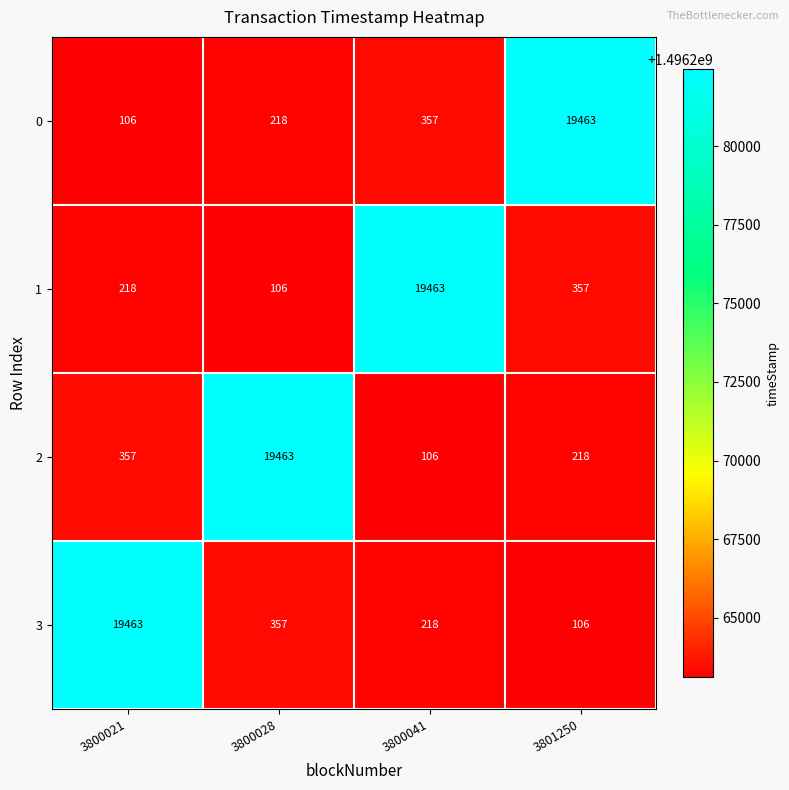

Read the 3 value at 3800041, to the nearest 100.

200